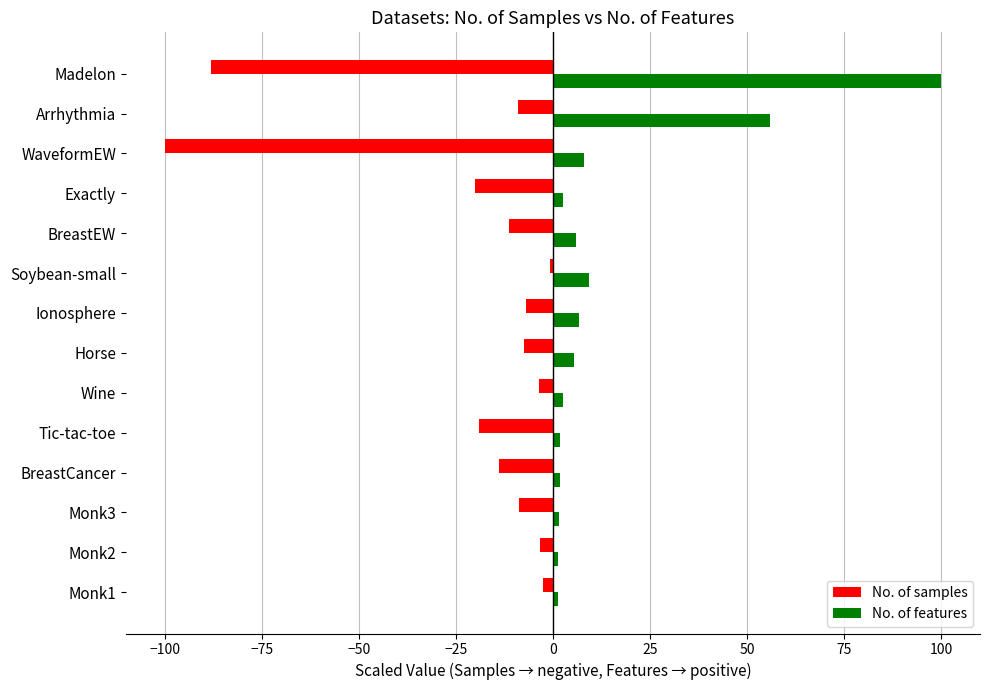

At which category is the sum across all series the highest?

Arrhythmia